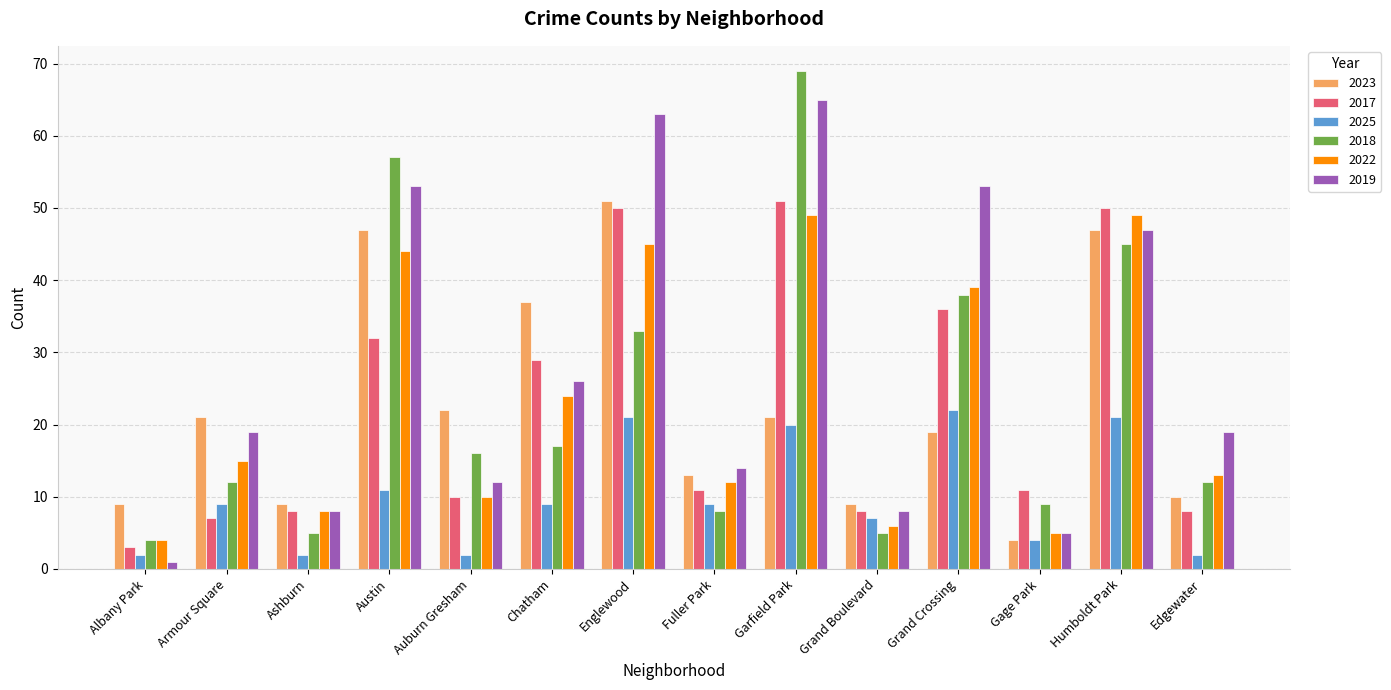

What is the value of the 2019 bar at the 3rd from the left?

8